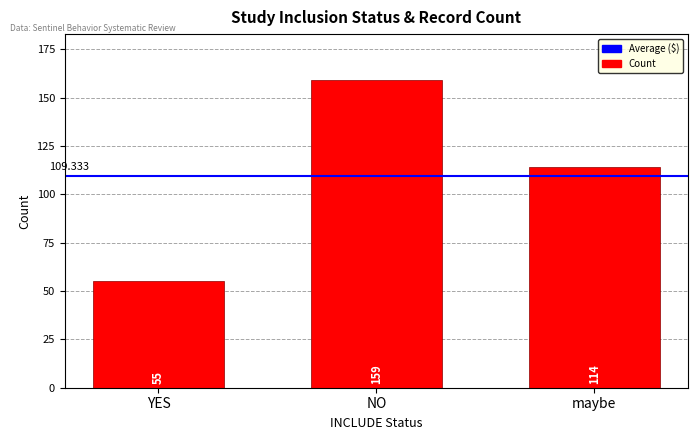

Where does the data first go above 114?

NO